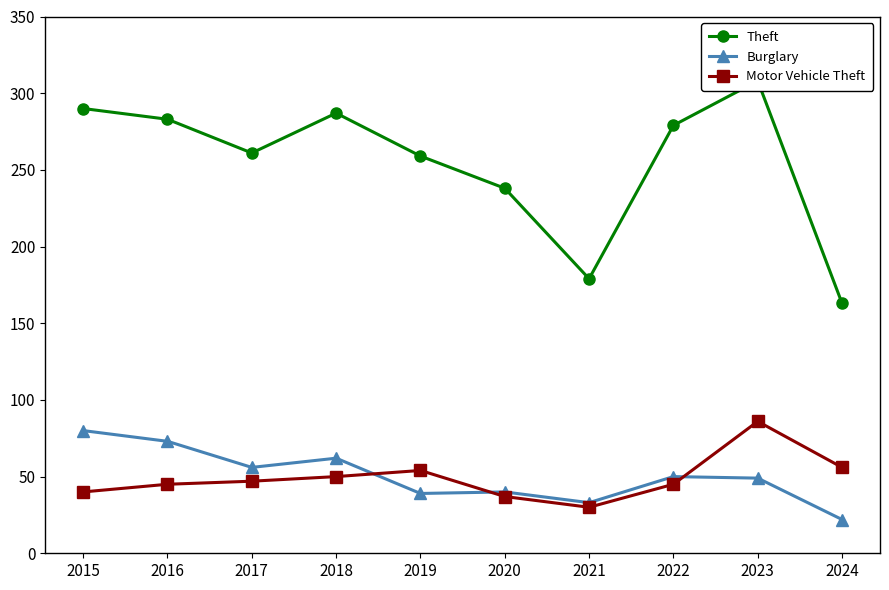

Where is the first local minimum for Theft?

2017